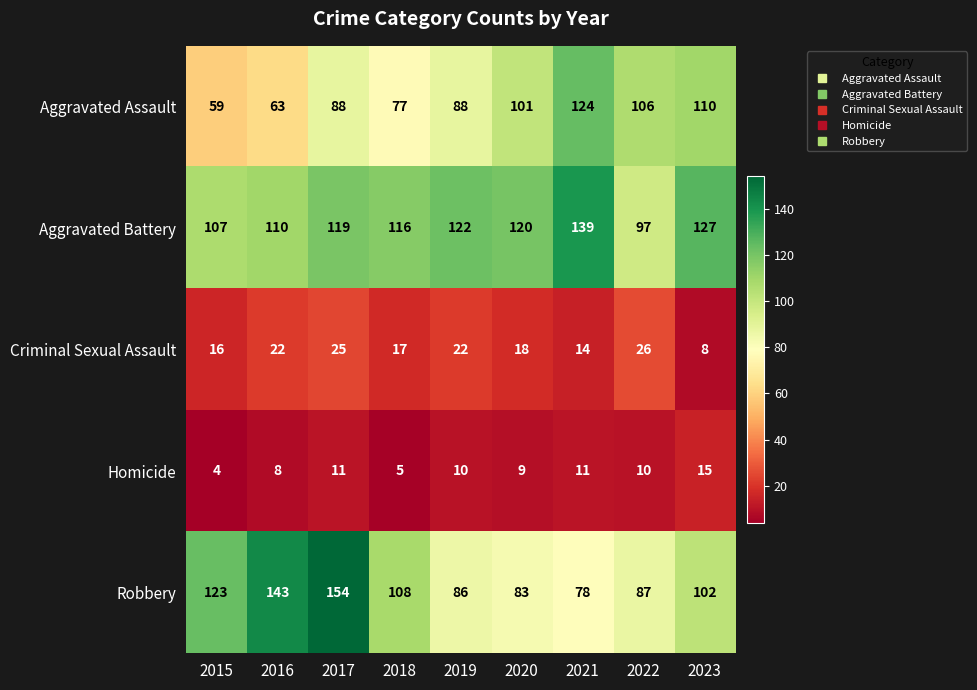

What is the approximate value of Criminal Sexual Assault at 2015?

16